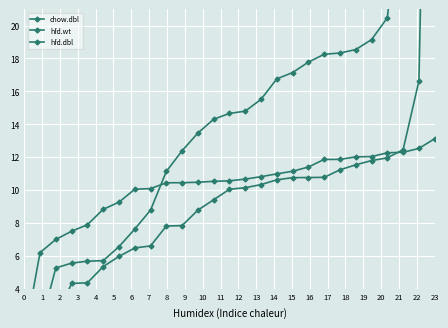

What is the difference between the hfd.wt values at 18 and 15?

0.4